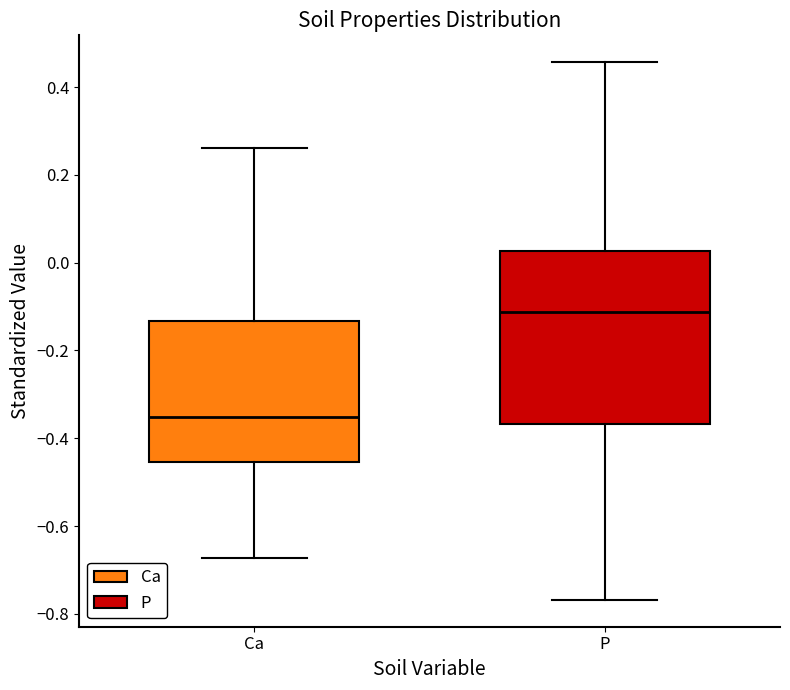

Where does the upper whisker of the box for Ca end on the y-axis? The values are not printed on the chart, so give them approximately, as read against the axis.

0.26